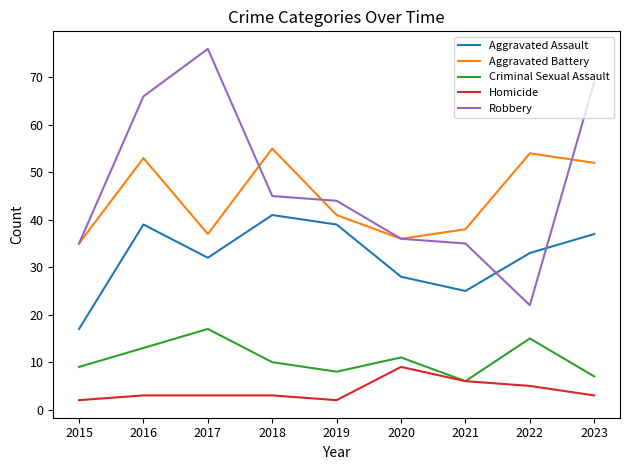

Is it true that Criminal Sexual Assault equals 17 at 2017?

True